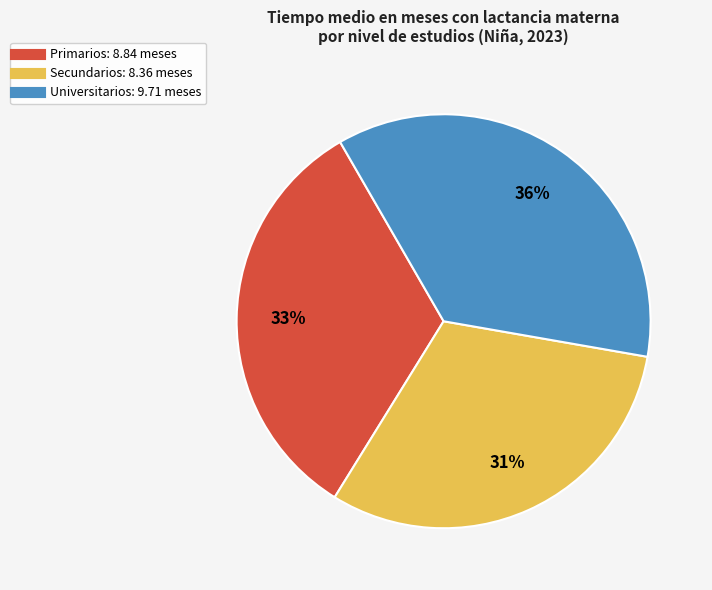

To the nearest percent, what is the average slice percentage?

33%